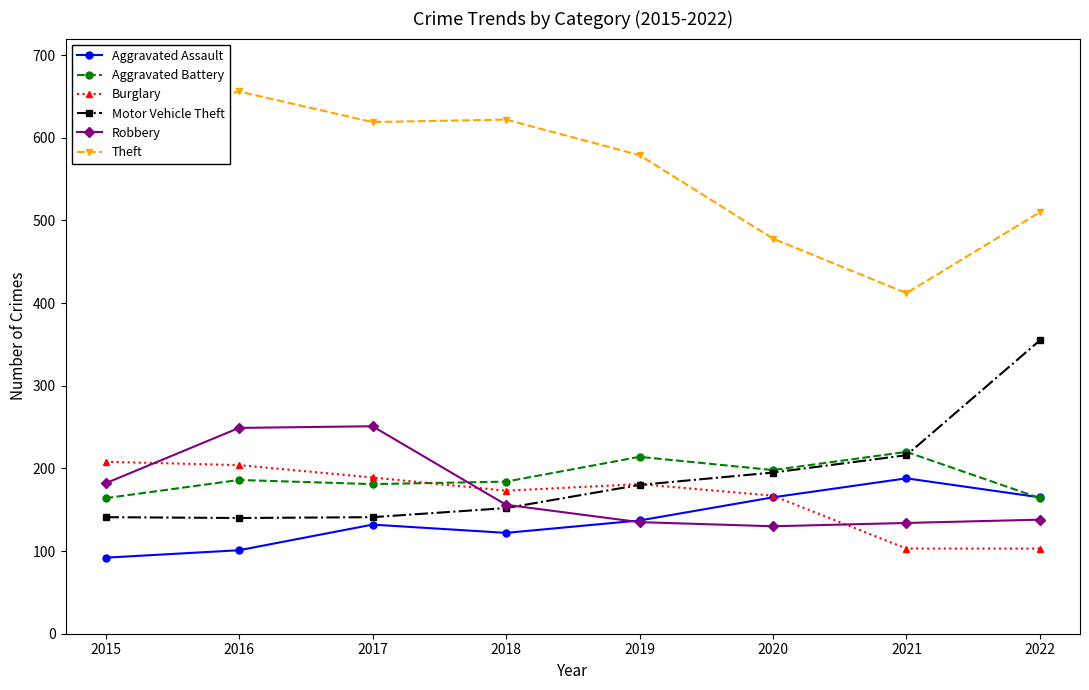

True or false: Robbery and Theft intersect in this chart.

False